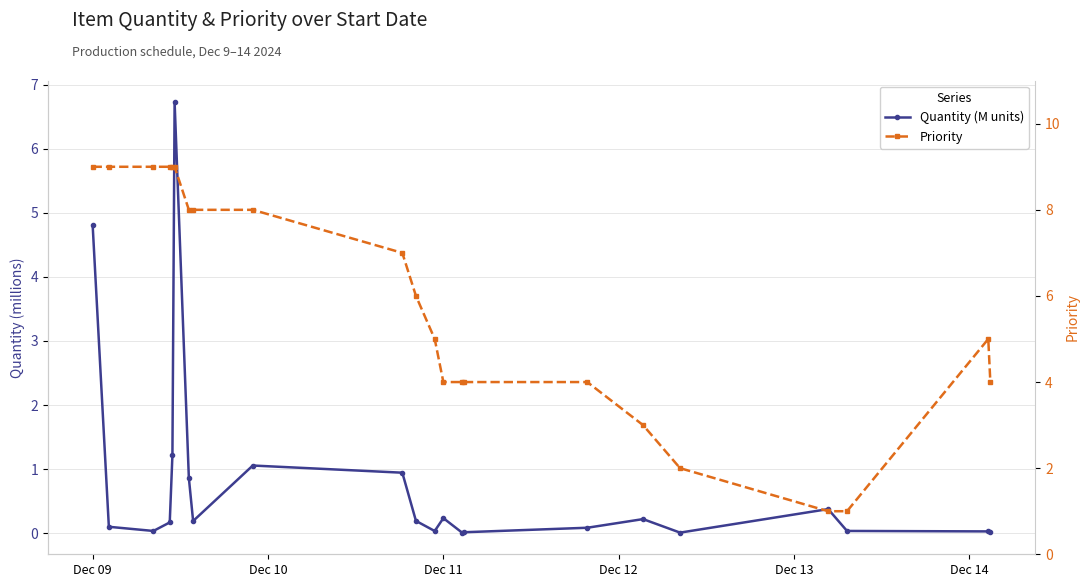

Where does the Priority series first go above 6?

Dec 09